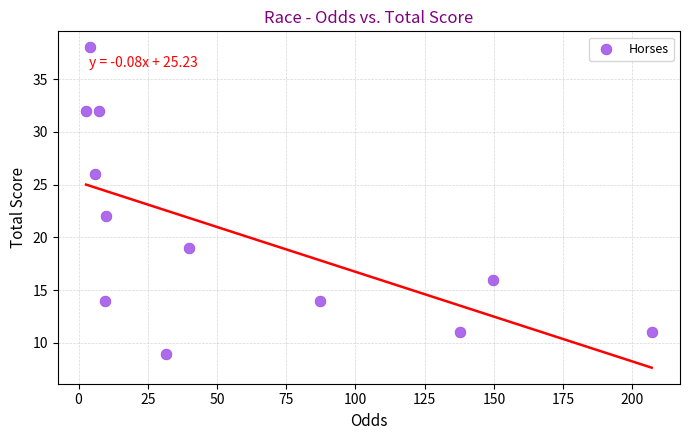

What is the average Y value?

20